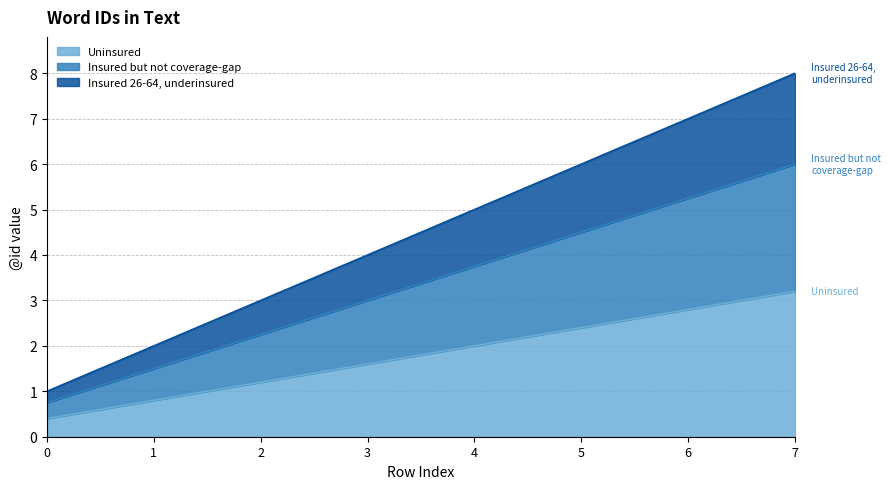

The Insured but not coverage-gap series shows 3.8 at 4. True or false?

True